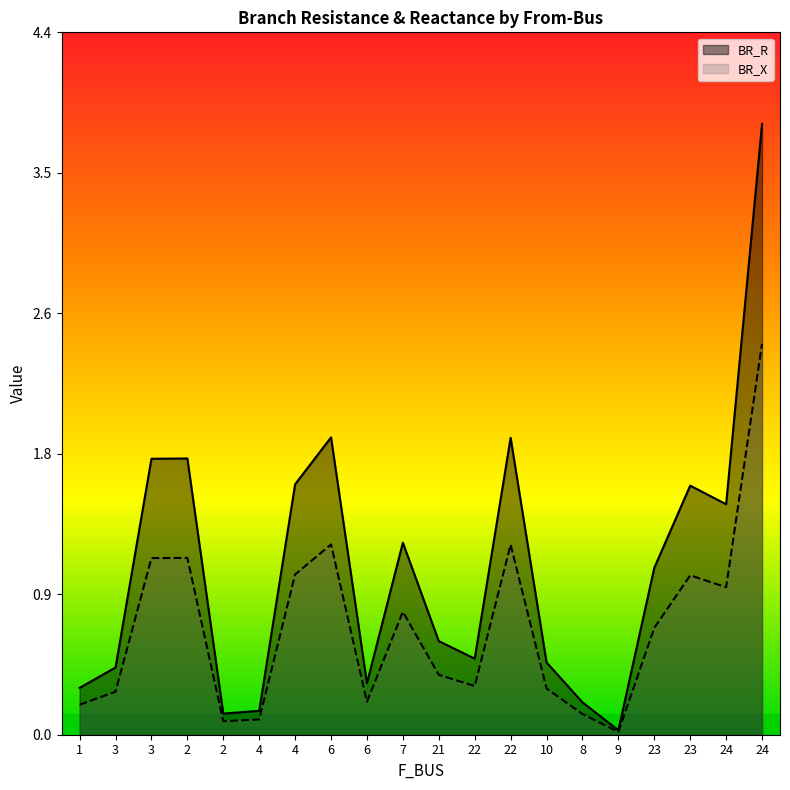

Is it true that BR_R equals 0.2 at 8?

True